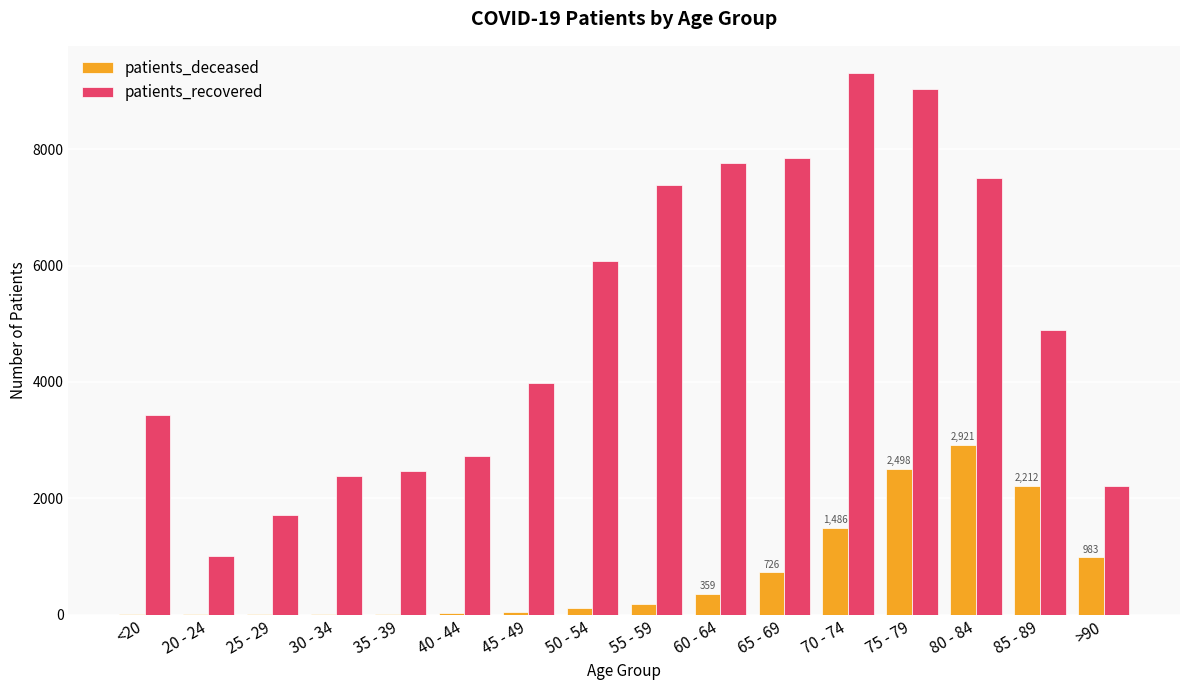

What is the spread (max minus min) of values at <20?

3427